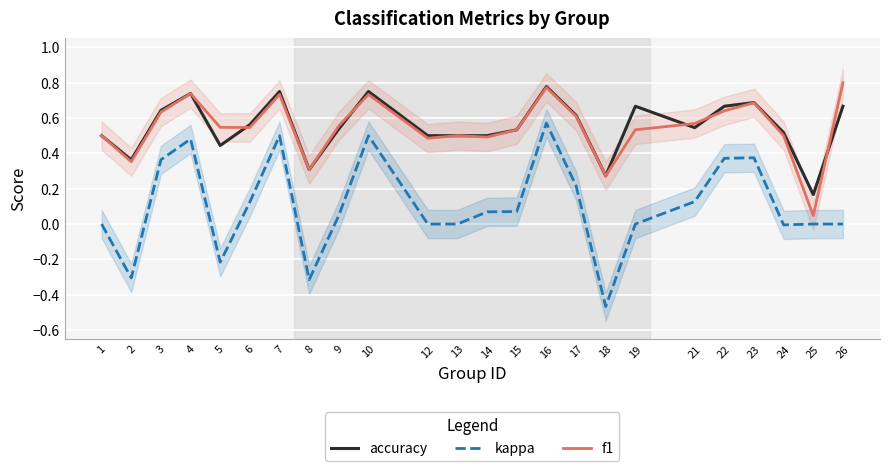

True or false: f1 has a value of 0.5 at 5.

True